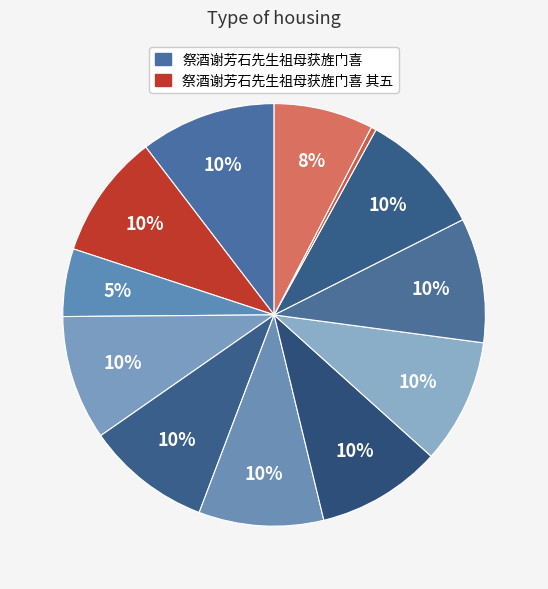

To the nearest percent, what is the average slice percentage?

8%